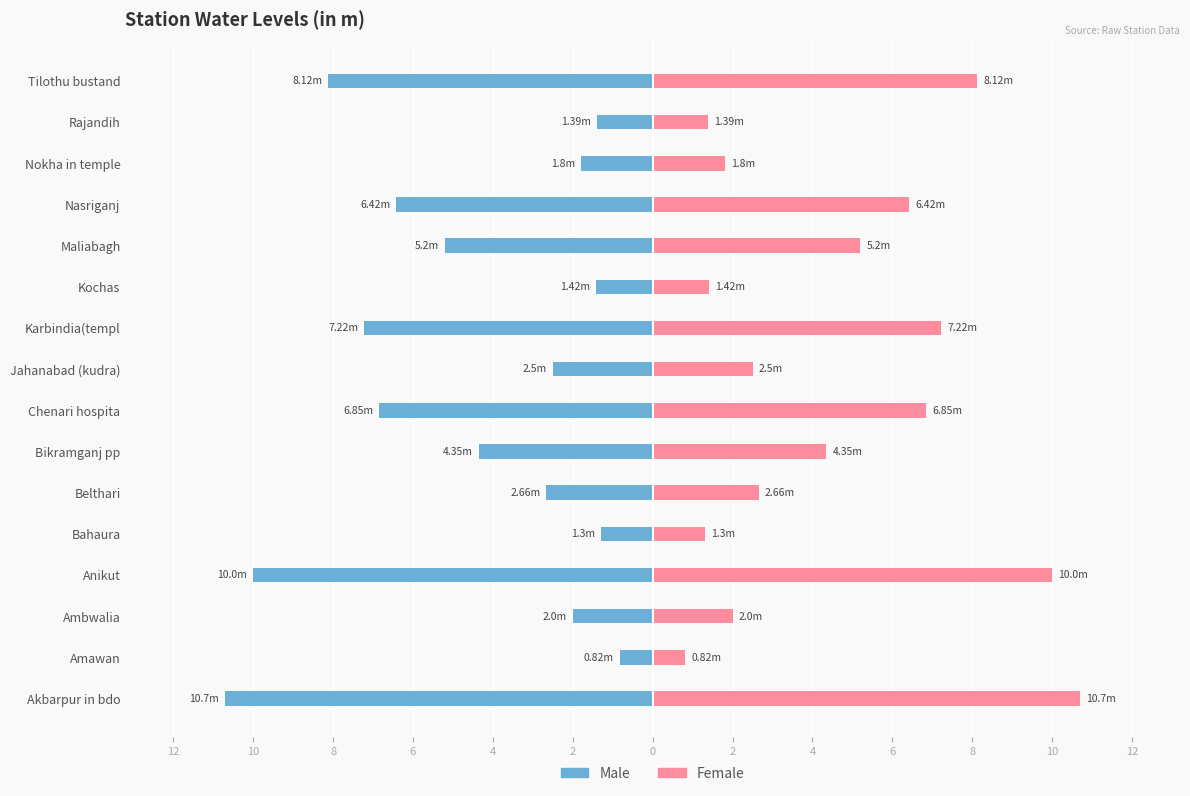

What are all the series names shown in the legend?

Male, Female